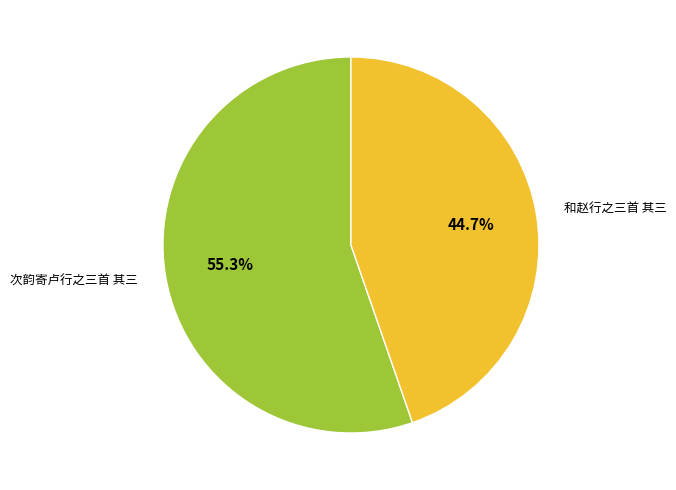

To the nearest percent, what is the difference between the largest and smallest slice percentages?

11%